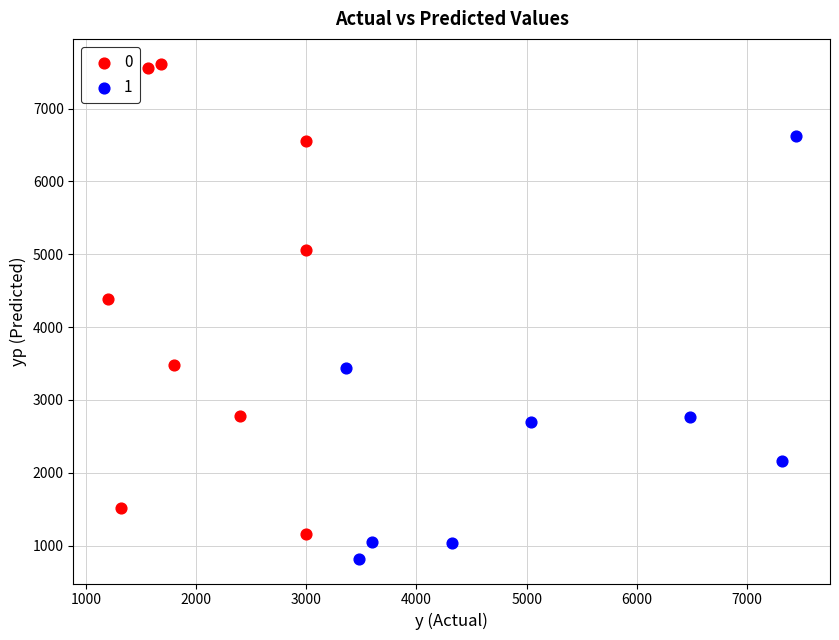

Which series reaches the minimum Y coordinate?

1